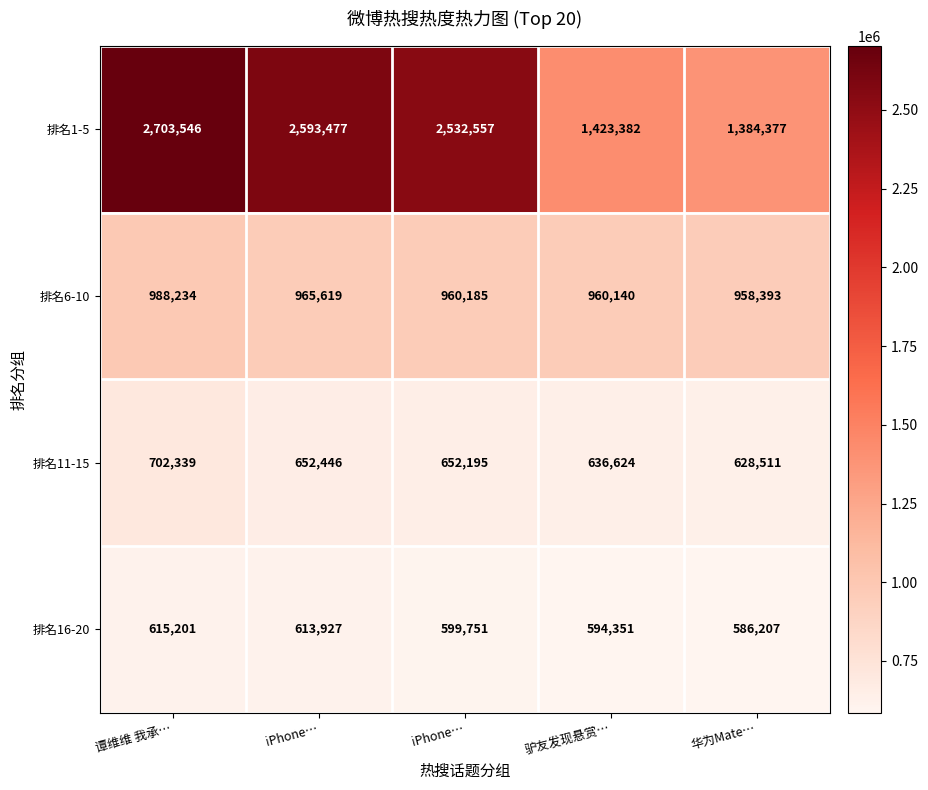

Count the number of data series in this chart.

4